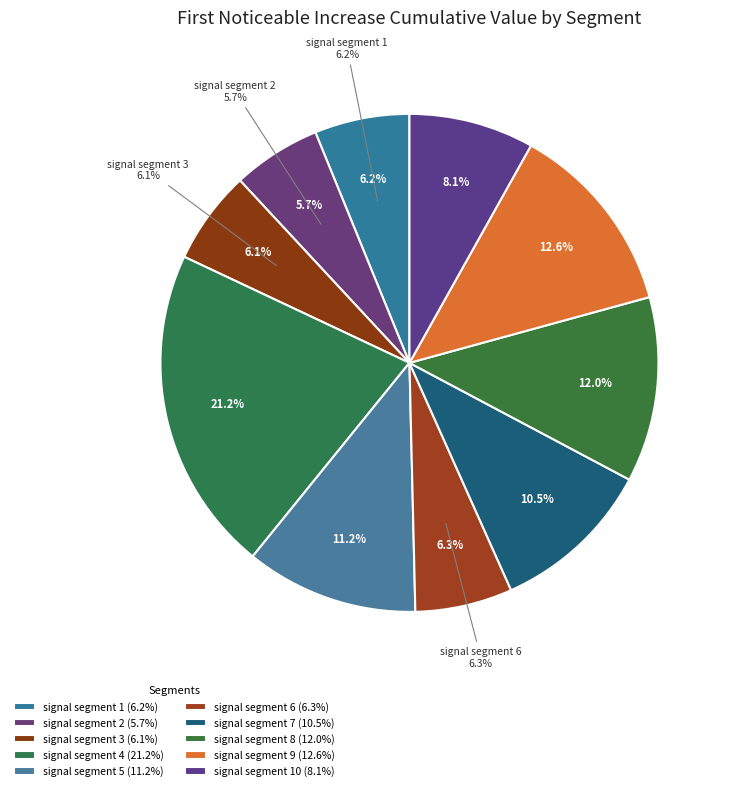

To the nearest percent, what is the combined percentage of signal segment 6 and signal segment 8?

18%